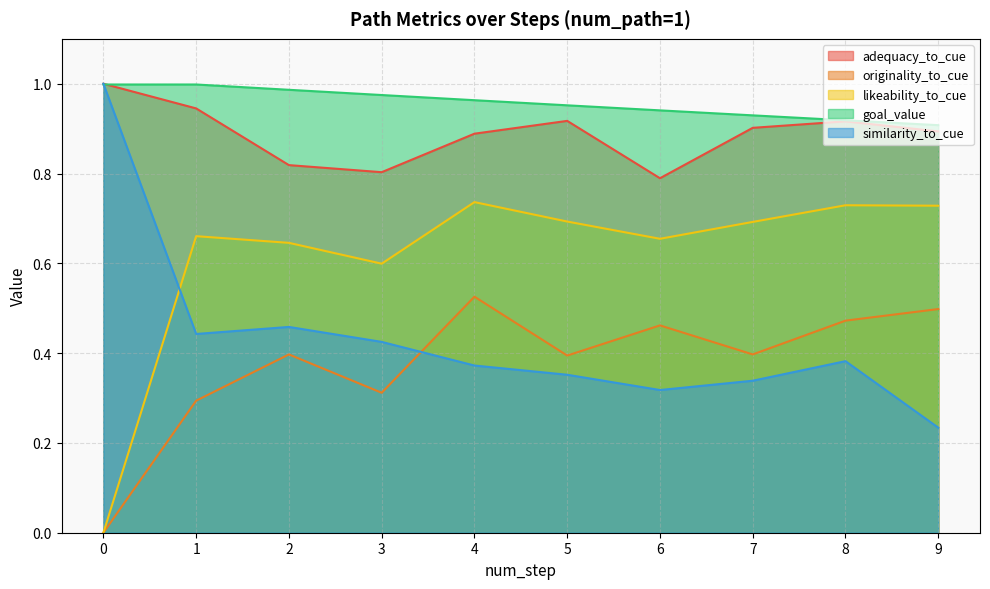

What is the total value across all series at 6?

3.2